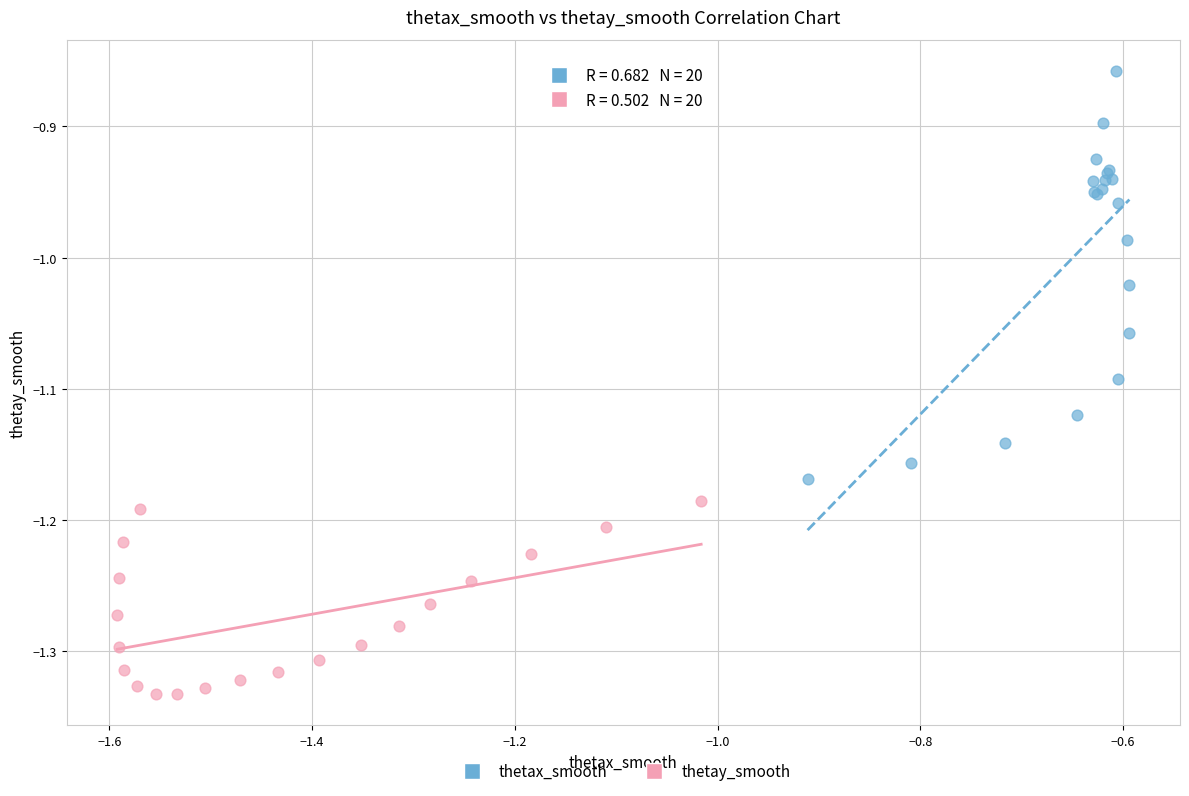

What are all the series names shown in the legend?

thetax_smooth, thetay_smooth